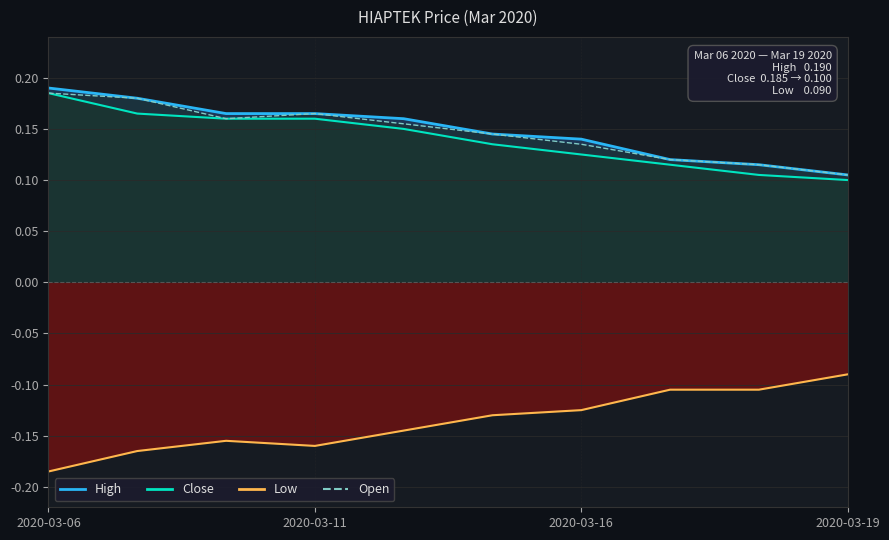

Which series has the largest total across all categories?

high line